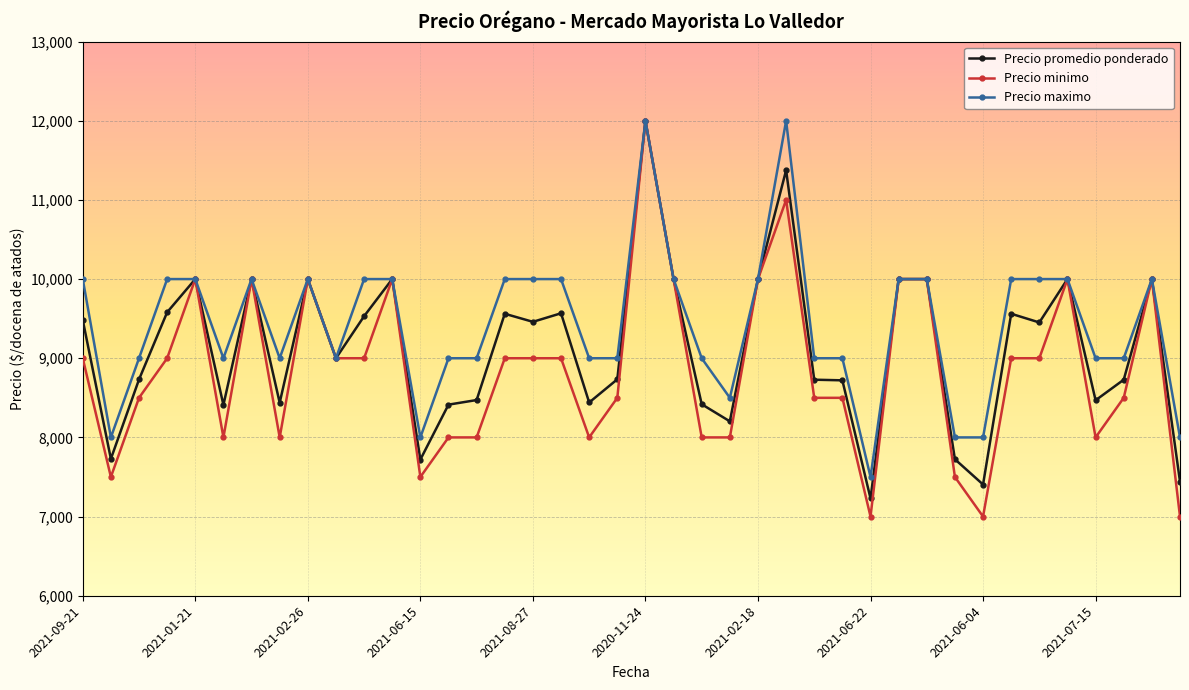

How many Precio maximo values are between 9000 and 10000?

31